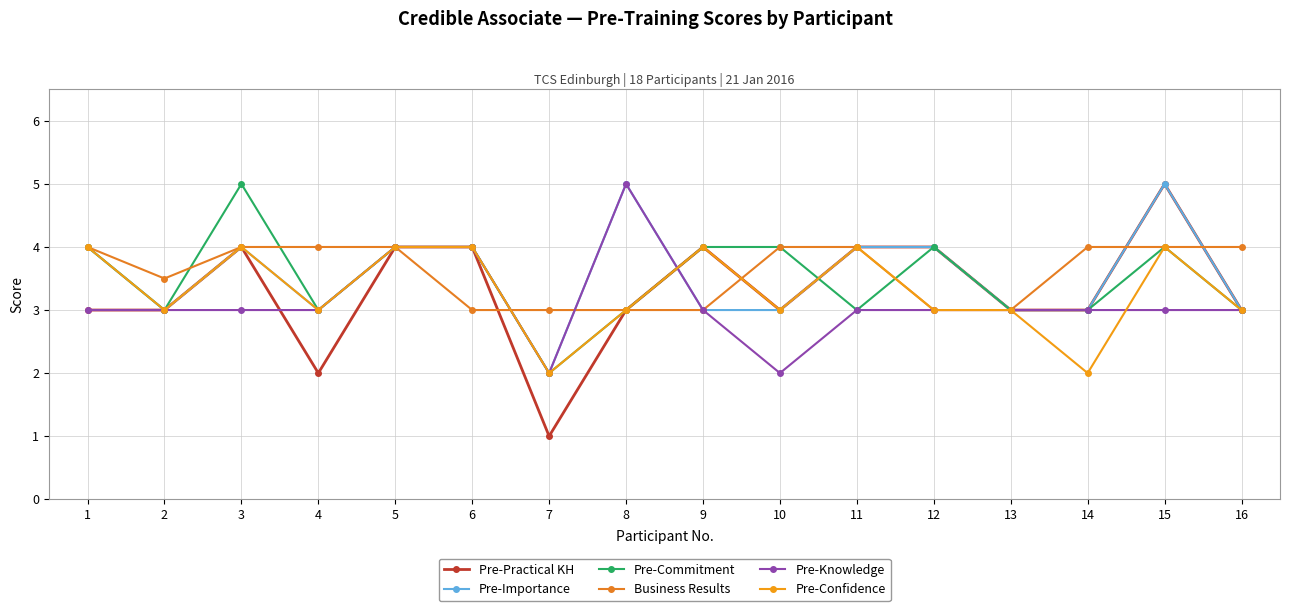

What is the difference between the maximum and minimum values in the Pre-Practical KH series?

4.0